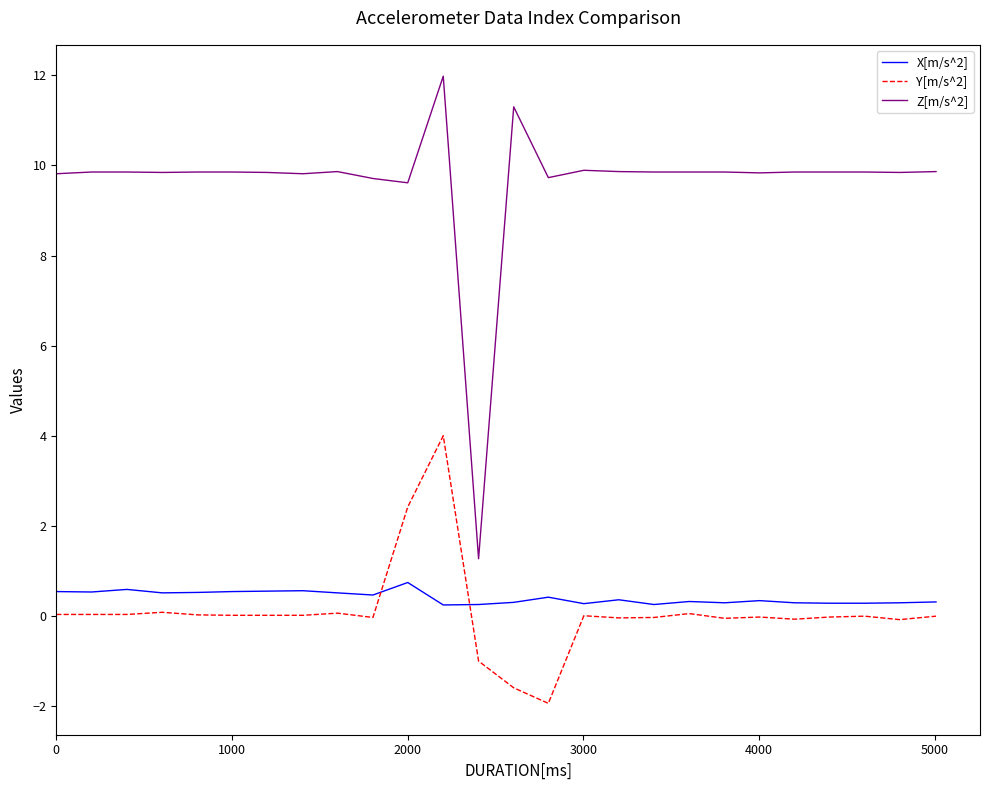

Which series has the widest spread of values?

Z[m/s^2]